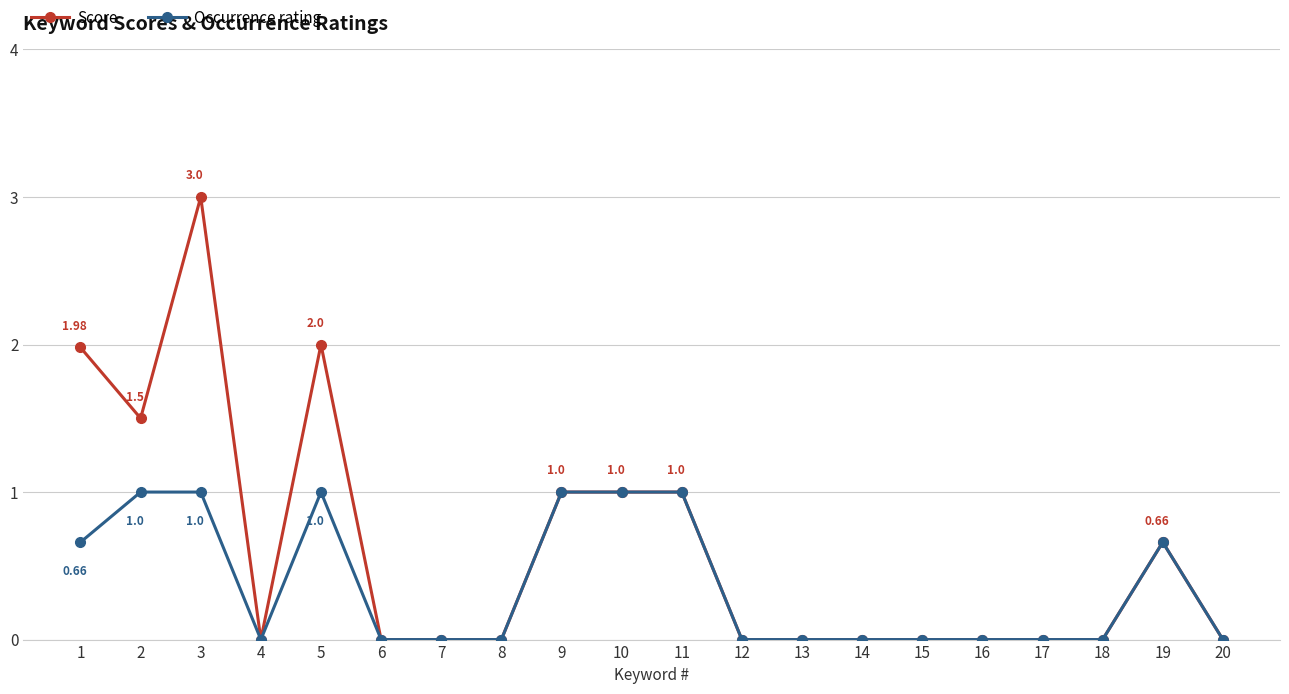

Rank the series by their maximum value, from highest to lowest.

Score, Occurrence rating